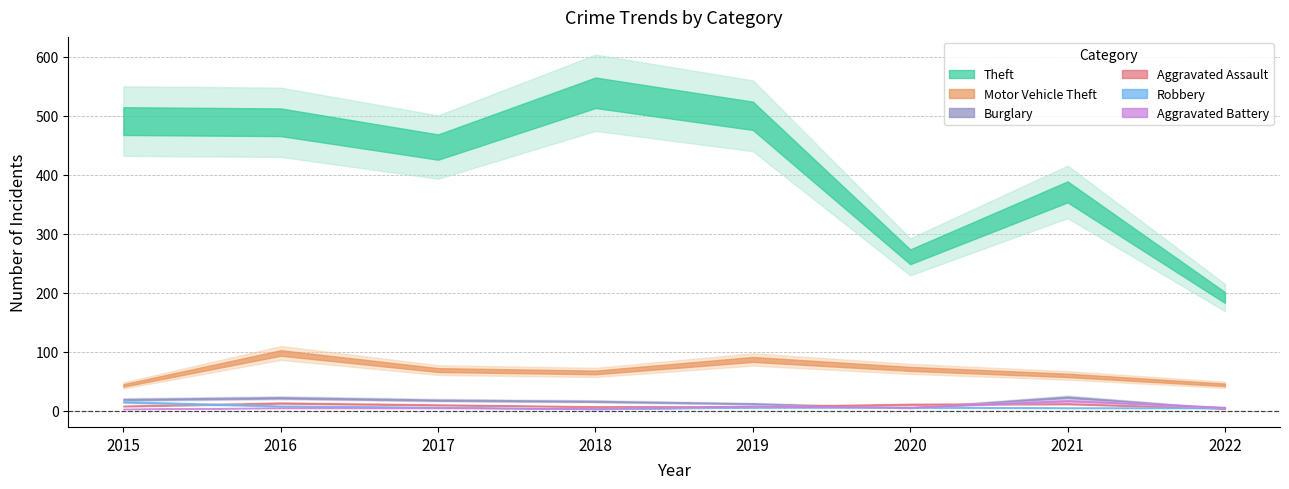

True or false: Robbery has more than 1 interior local peaks.

False